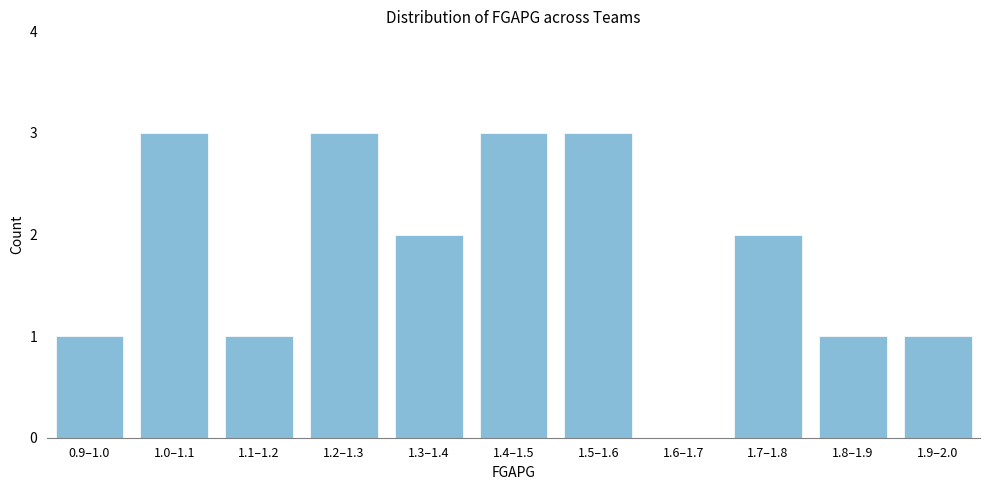

Reading left to right, transcribe all the data shown in this chart.

0.9–1.0=1	1.0–1.1=3	1.1–1.2=1	1.2–1.3=3	1.3–1.4=2	1.4–1.5=3	1.5–1.6=3	1.6–1.7=0	1.7–1.8=2	1.8–1.9=1	1.9–2.0=1